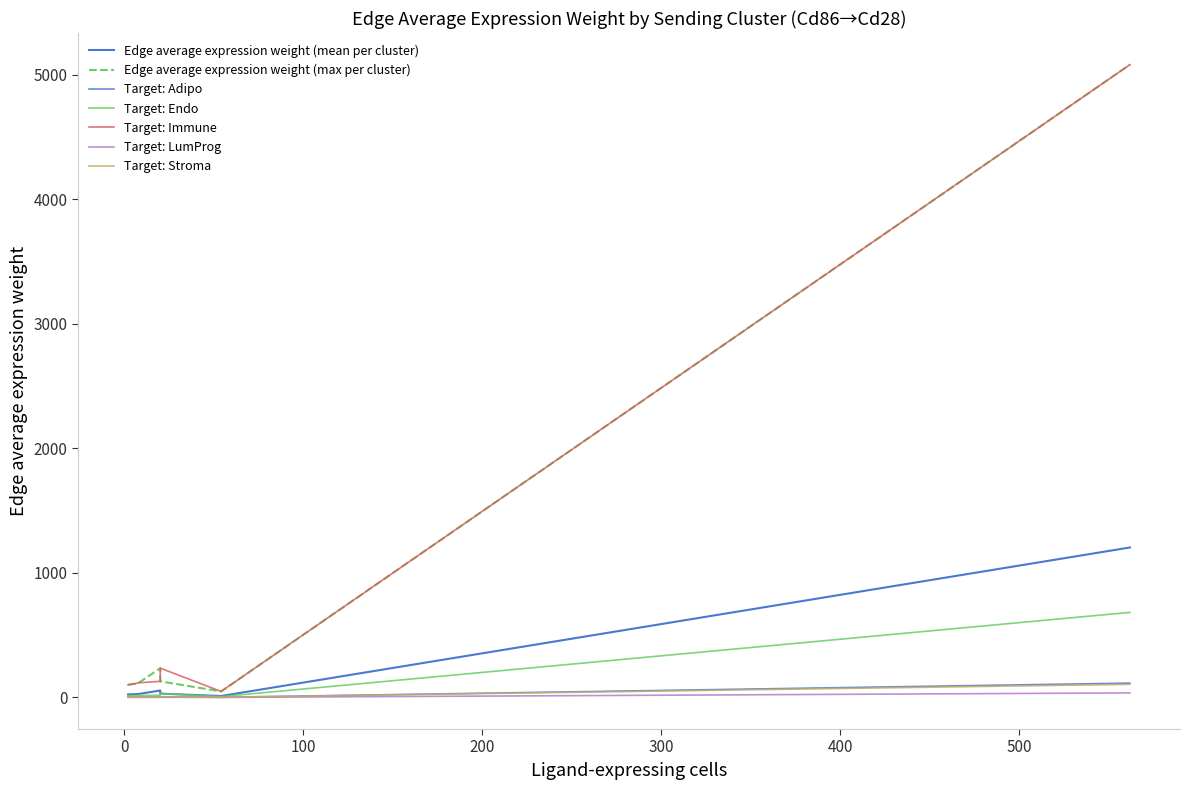

What is the greatest value displayed?

5079.7